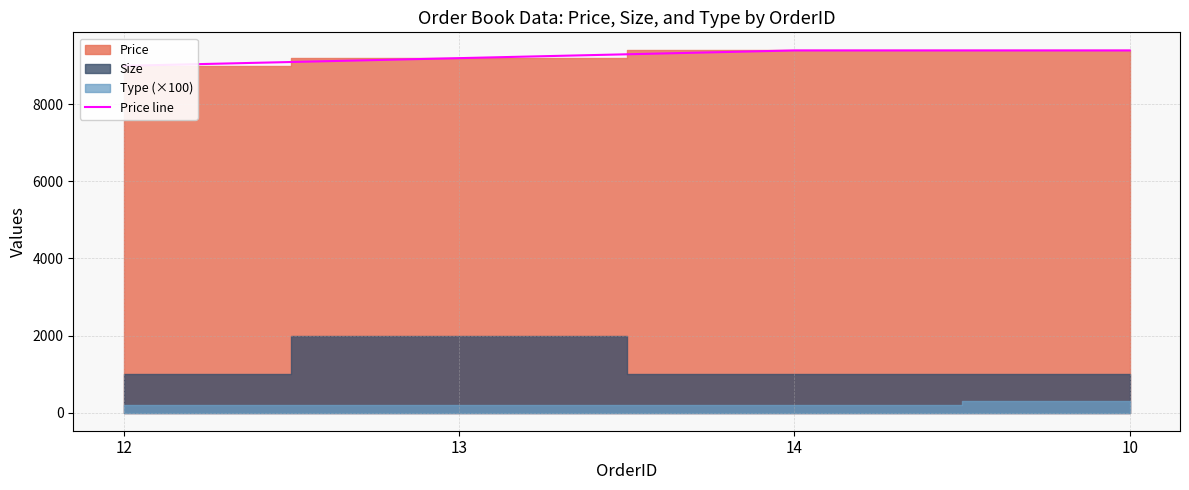

Does the chart display data point markers on the line(s)?

No